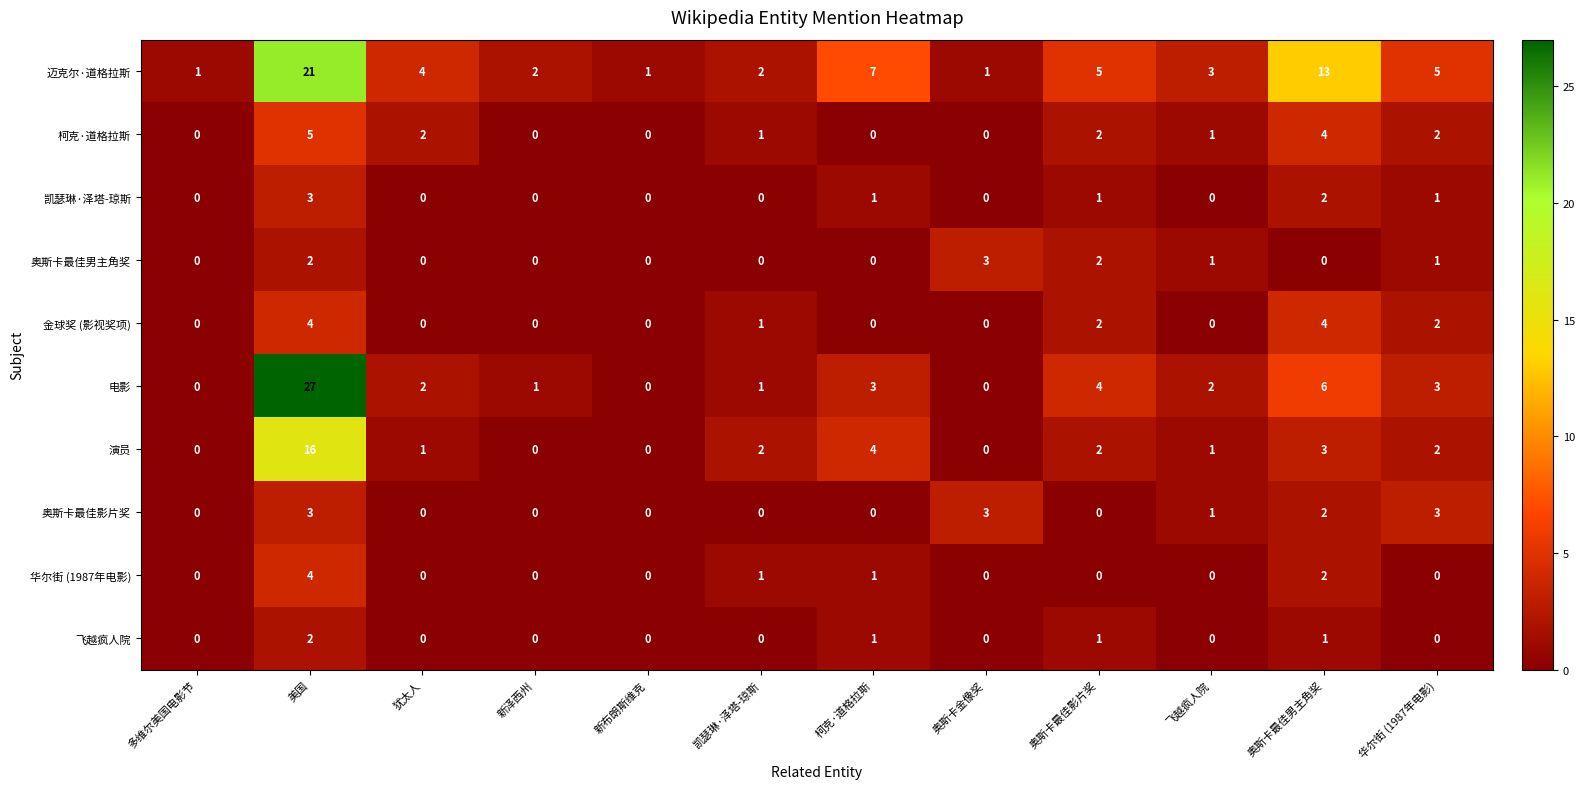

Rank the series at 华尔街 (1987年电影) from lowest to highest value.

华尔街 (1987年电影), 飞越疯人院, 凯瑟琳·泽塔-琼斯, 奥斯卡最佳男主角奖, 柯克·道格拉斯, 金球奖 (影视奖项), 演员, 电影, 奥斯卡最佳影片奖, 迈克尔·道格拉斯